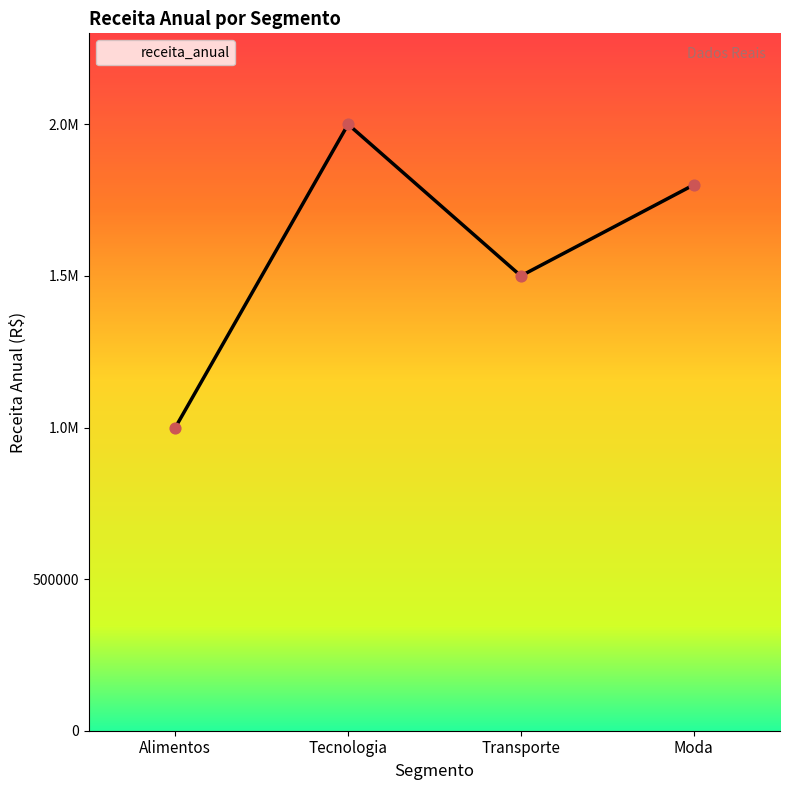

What is the change in value from Transporte to Moda?

+300000